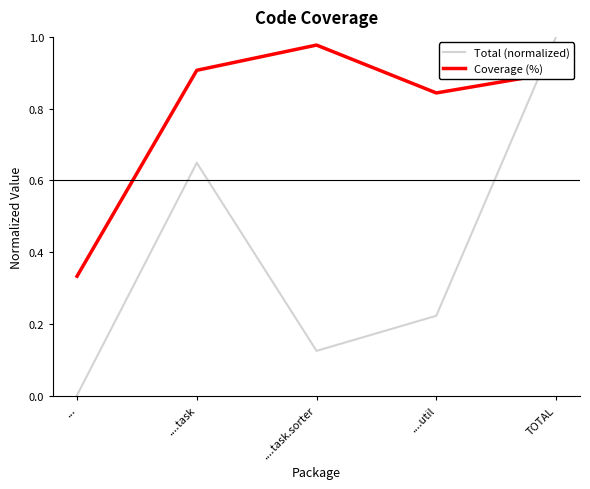

How many intersections are there between Total (normalized) and Coverage (%)?

1